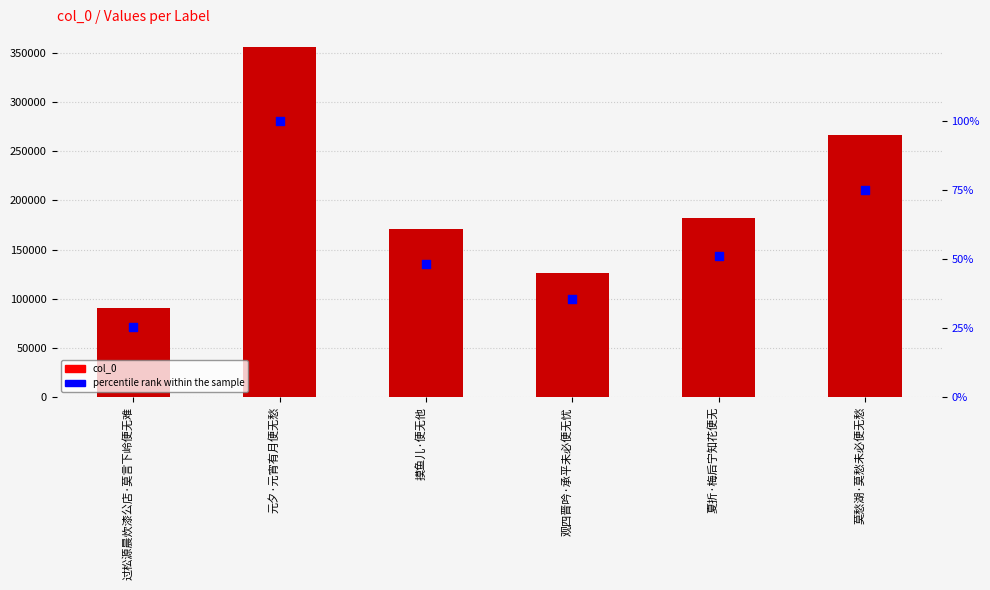

At which category is the sum across all series the highest?

元夕·元宵有月便无愁